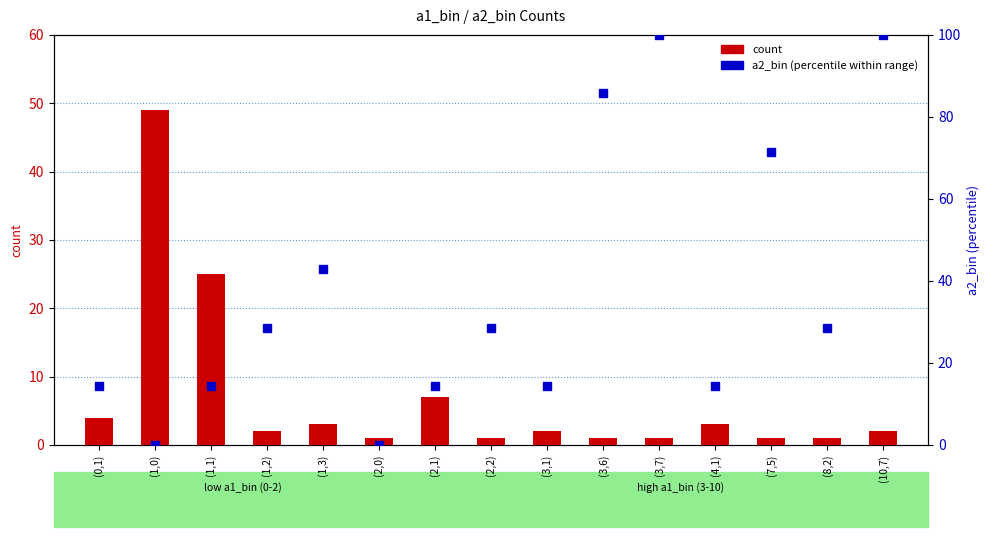

What is the total value across all series at (2,0)?

1.0